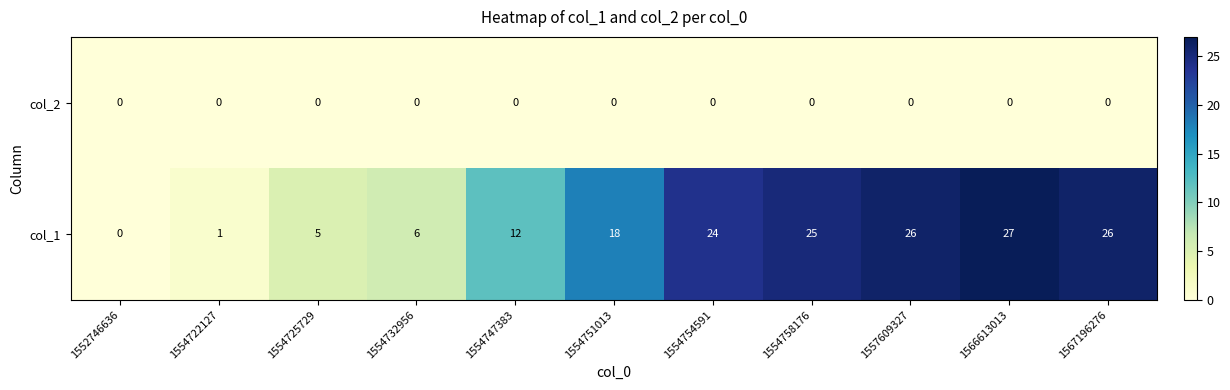

Reading right to left, list all the values displayed in this chart.

col_2: 0	0	0	0	0	0	0	0	0	0	0
col_1: 26	27	26	25	24	18	12	6	5	1	0